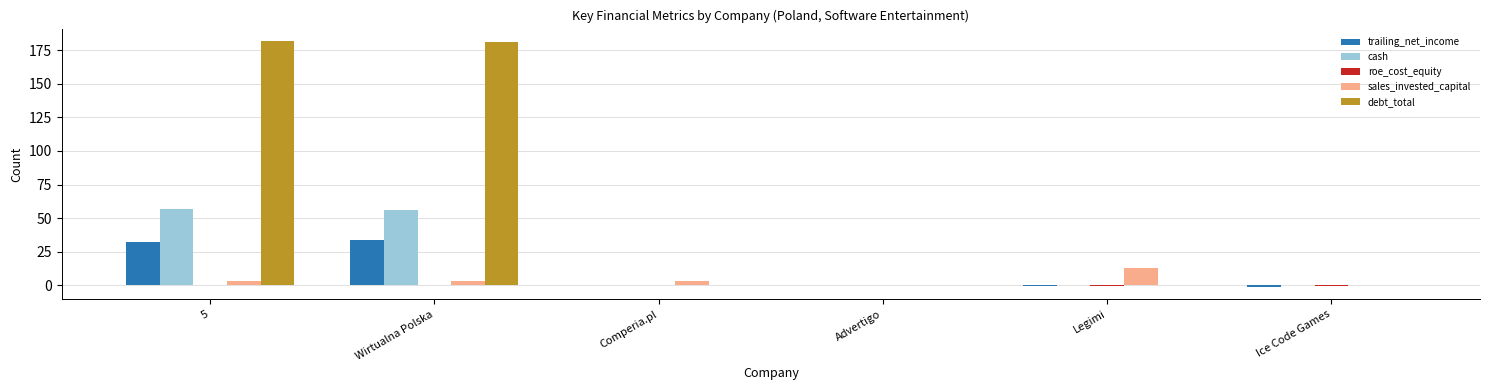

What is the maximum value for debt_total?

181.9